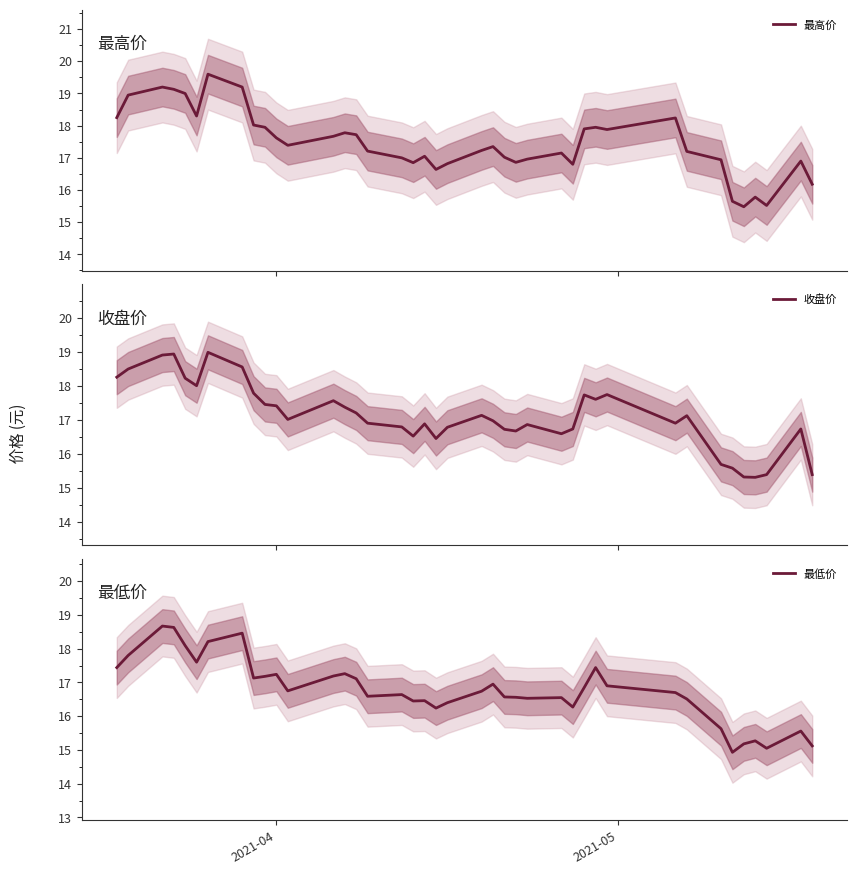

At how many categories does at least one series exceed 17?

26